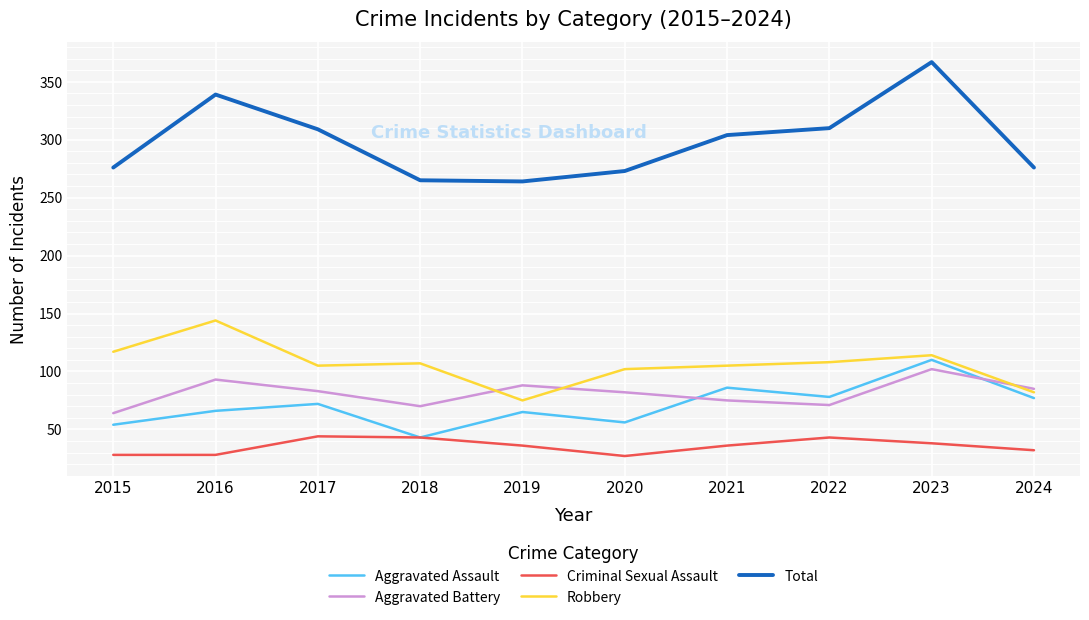

How many interior local peaks does the Criminal Sexual Assault series have?

2